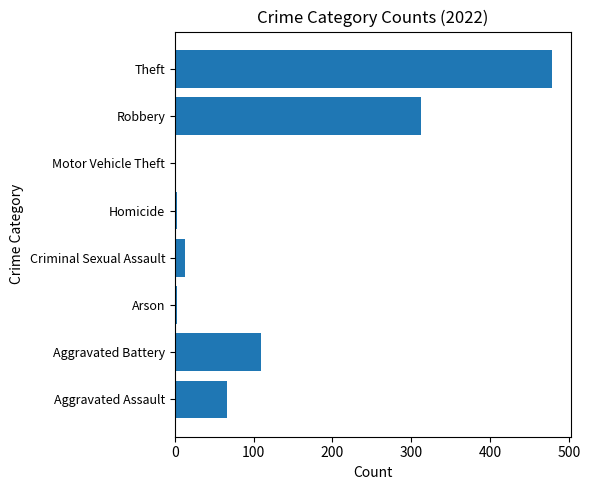

Is it true that the value at Aggravated Assault is 66?

True